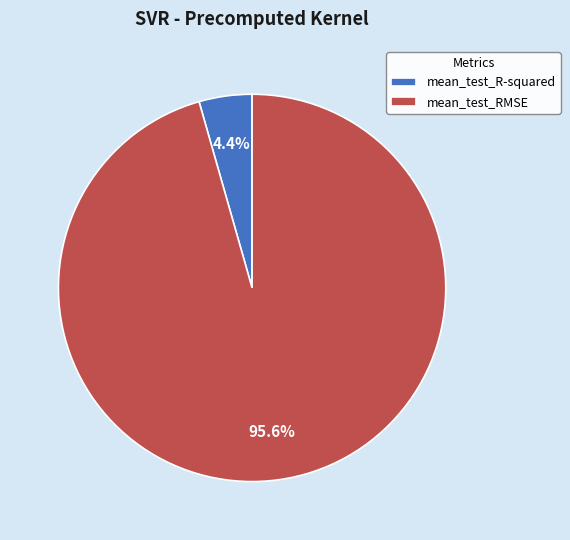

Is there any slice that represents more than half of the pie?

Yes